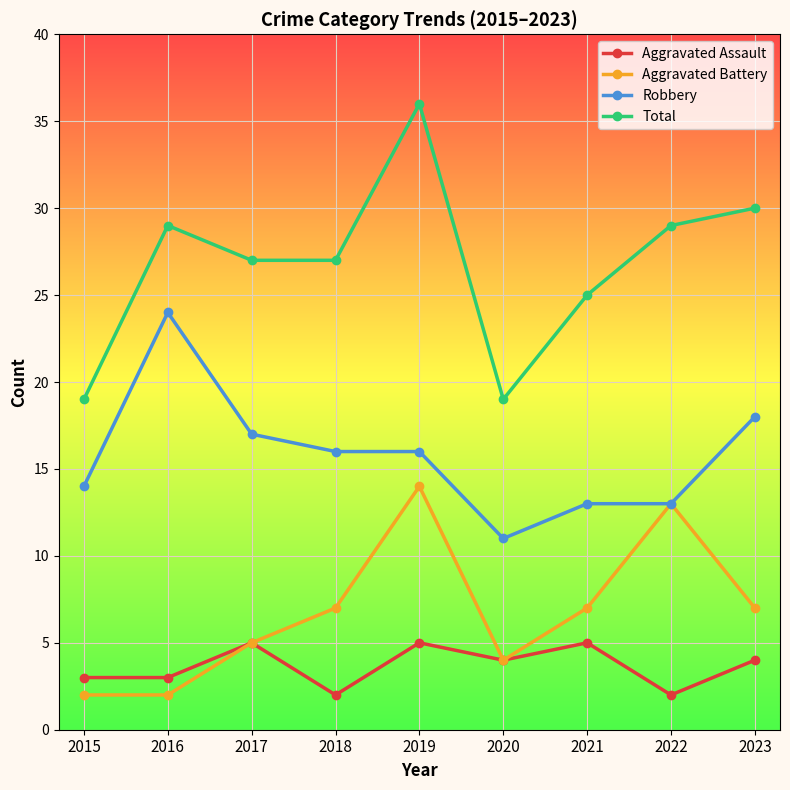

Between 2016 and 2023, which series saw the biggest shift?

Robbery